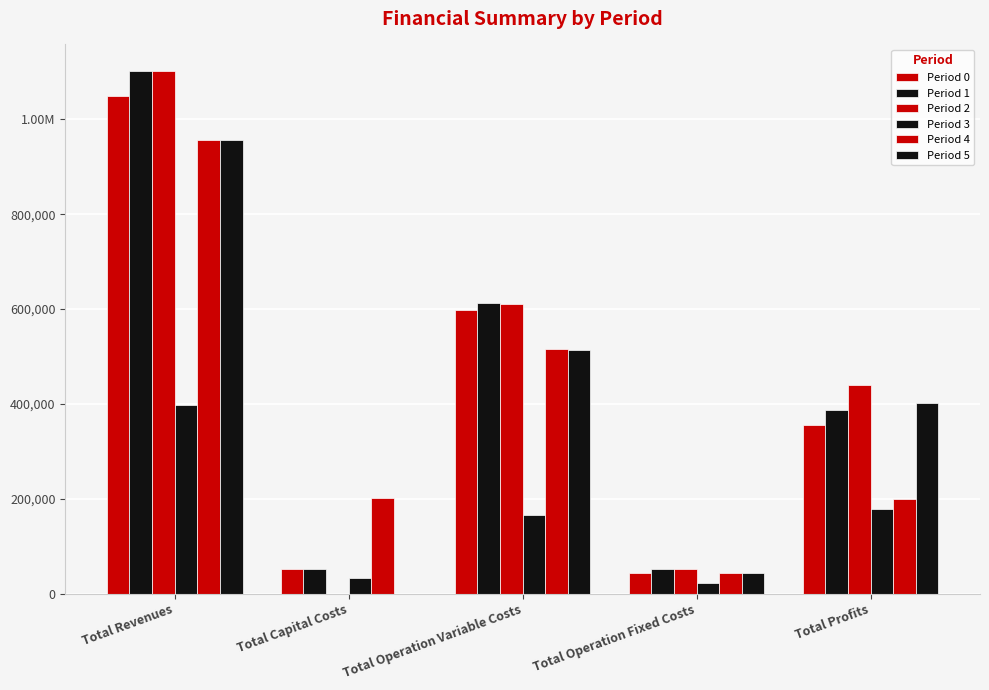

Which series has the largest total across all categories?

Period 1